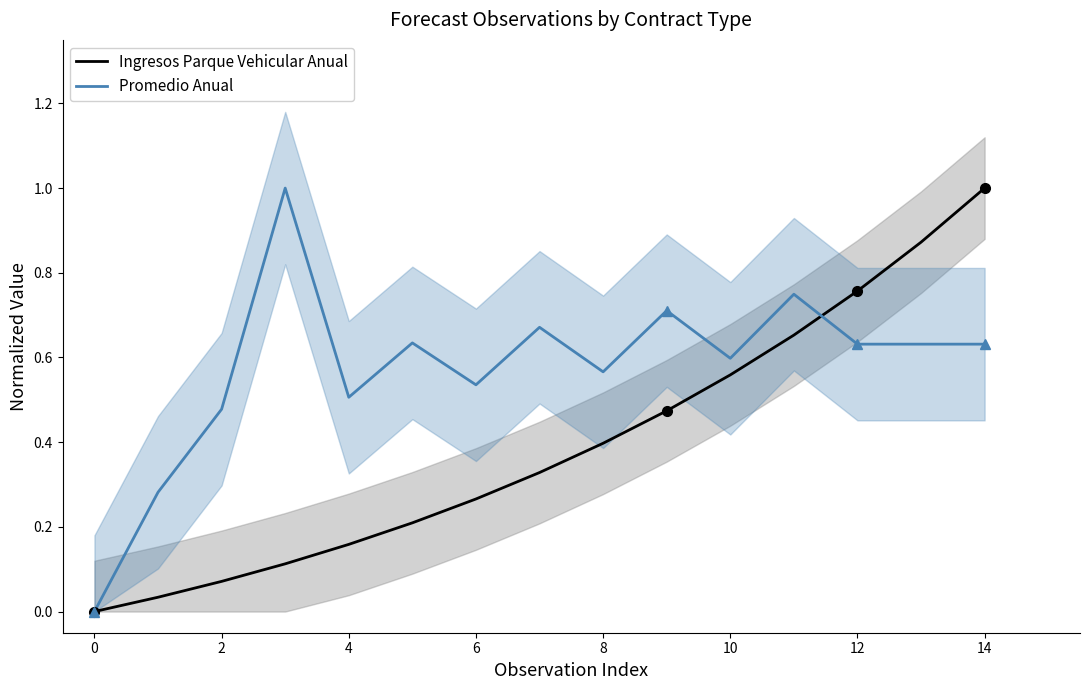

What are all the series names shown in the legend?

Ingresos Parque Vehicular Anual, Promedio Anual